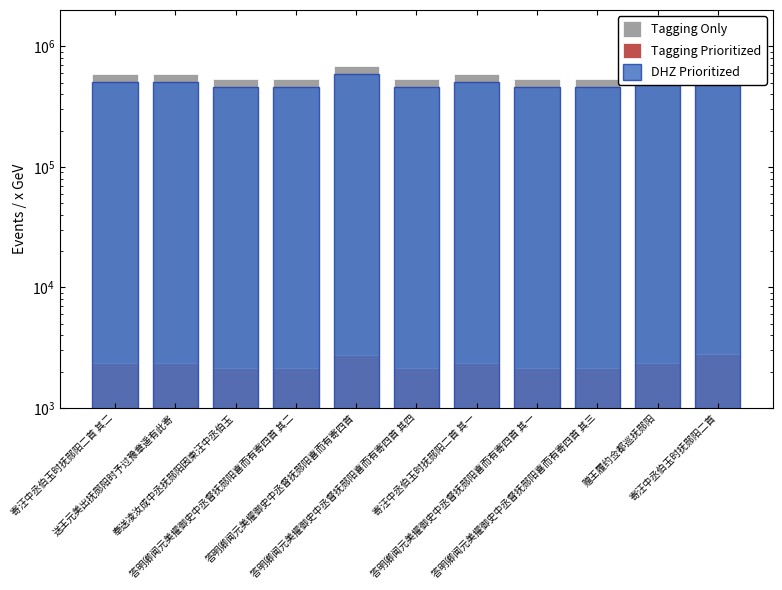

Which series changed the most between 寄汪中丞伯玉时抚郧阳二首 其二 and 答明卿闻元美擢御史中丞督抚郧阳喜而有寄四首 其三?

Tagging Only